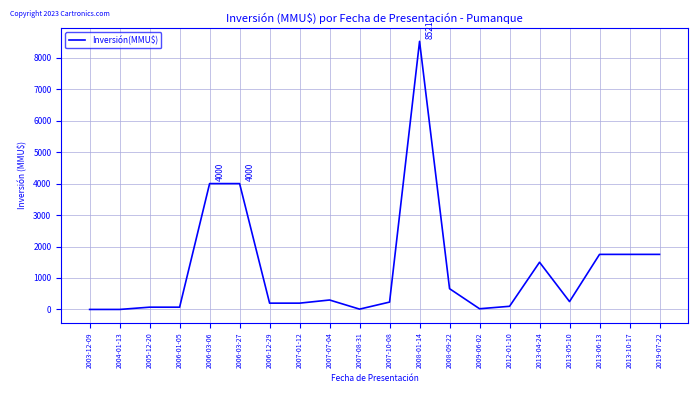

How many series are shown in this chart?

1